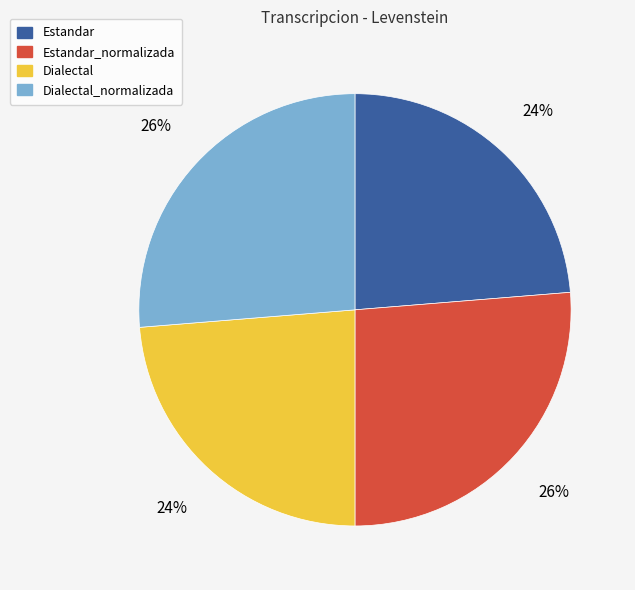

To the nearest percent, what is the average slice percentage?

25%